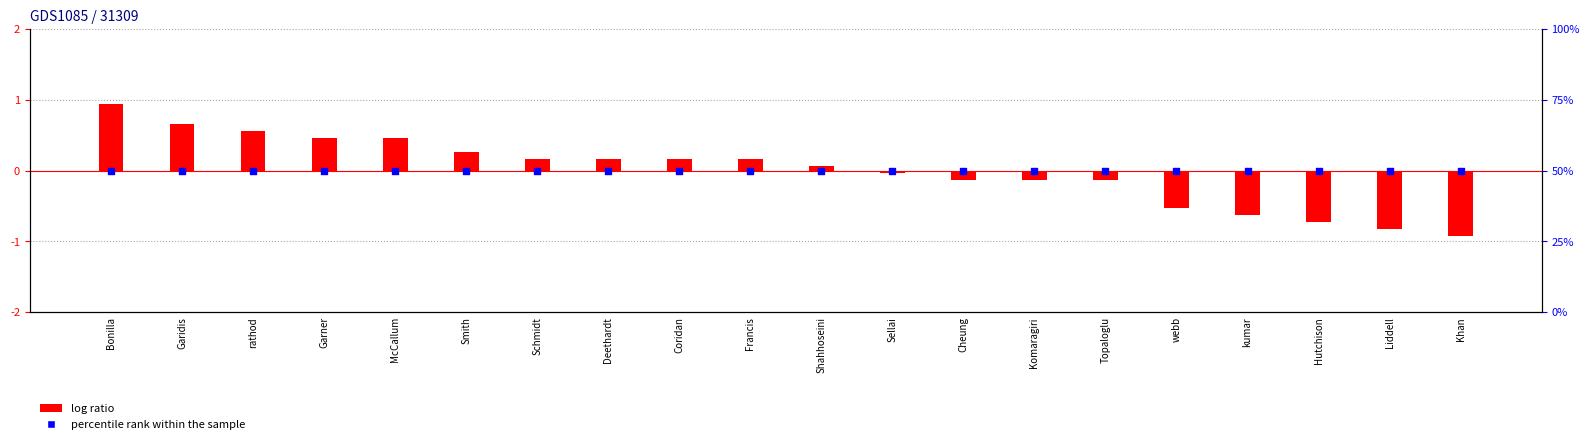

At which category is the sum across all series the highest?

Bonilla